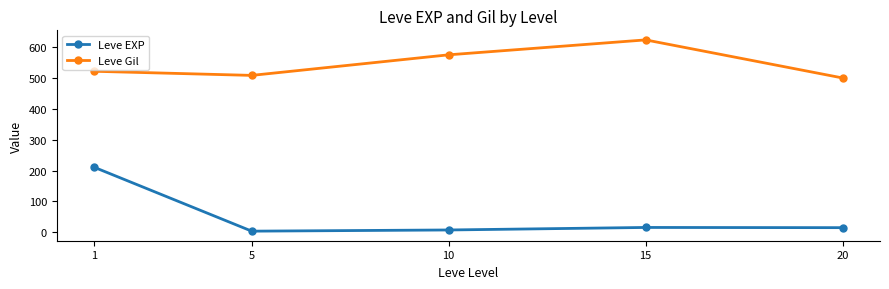

What is the difference between the Leve EXP values at 1 and 20?

195.7